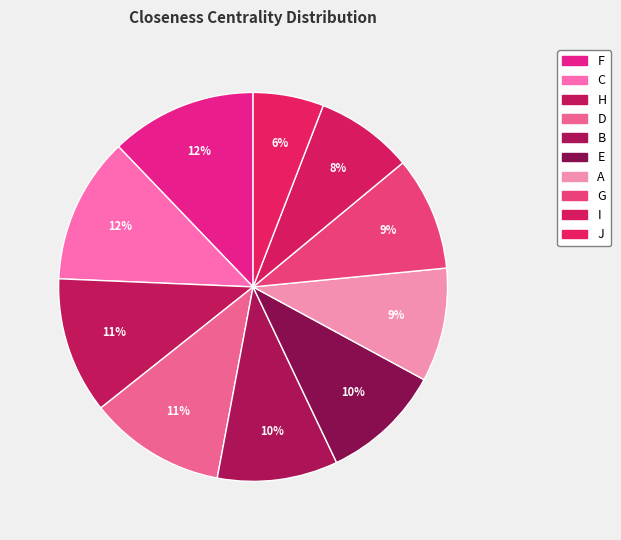

How many slices are in this pie chart?

10